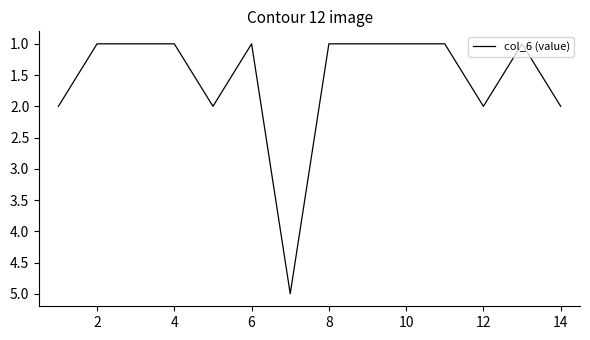

What is the difference between the maximum and minimum values?

4